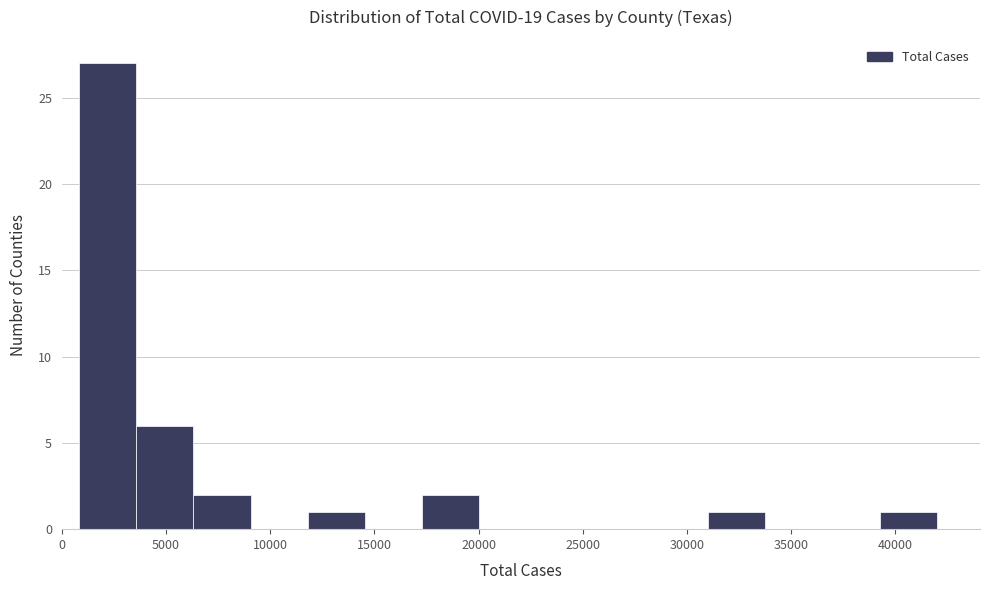

Reading left to right, list every bar in this chart as the range it spans on the x-axis followed by its height. Neither the bar edges nor the heights are printed on the chart, so give them approximately, as read against the axes.

1000 to 3500: 27
3500 to 6500: 6
6500 to 9000: 2
9000 to 12000: 0
12000 to 14500: 1
14500 to 17500: 0
17500 to 20000: 2
20000 to 23000: 0
23000 to 25500: 0
25500 to 28500: 0
28500 to 31000: 0
31000 to 34000: 1
34000 to 36500: 0
36500 to 39500: 0
39500 to 42000: 1